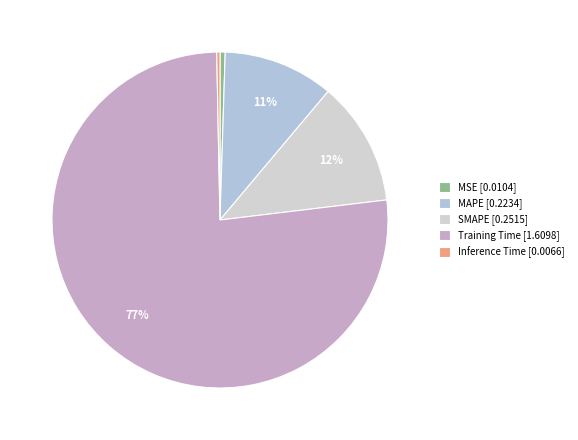

To the nearest percent, what is the combined percentage of SMAPE and Inference Time?

12%